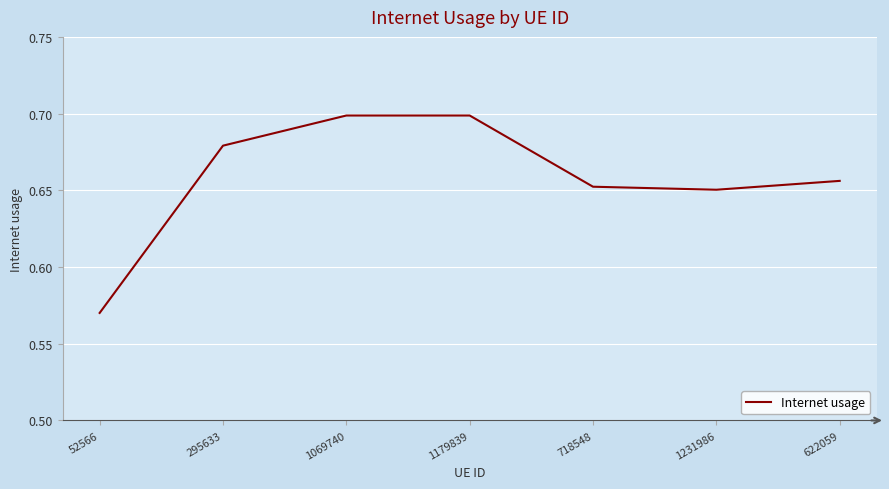

Is it true that the value at 622059 is 0.7?

True